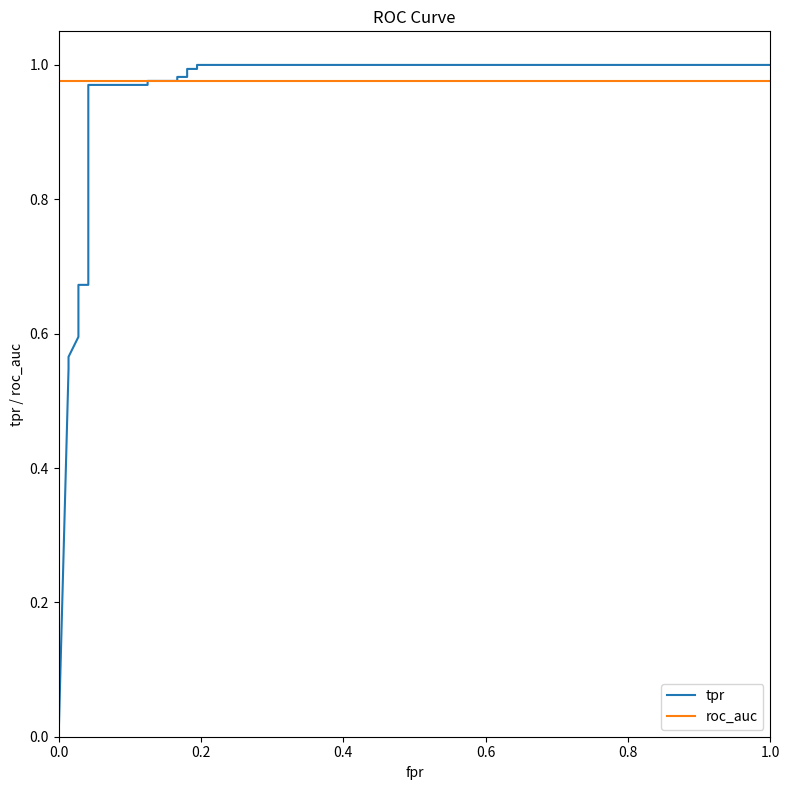

Is the value of tpr at 13 greater than the value of roc_auc at 15?

Yes